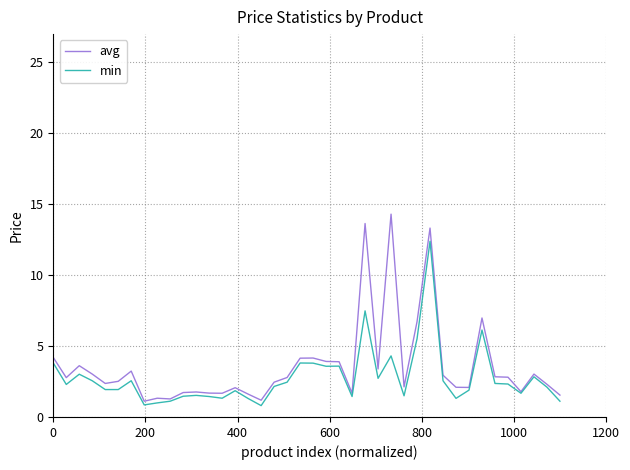

What is the difference between the second highest and minimum values in the avg series?

12.5